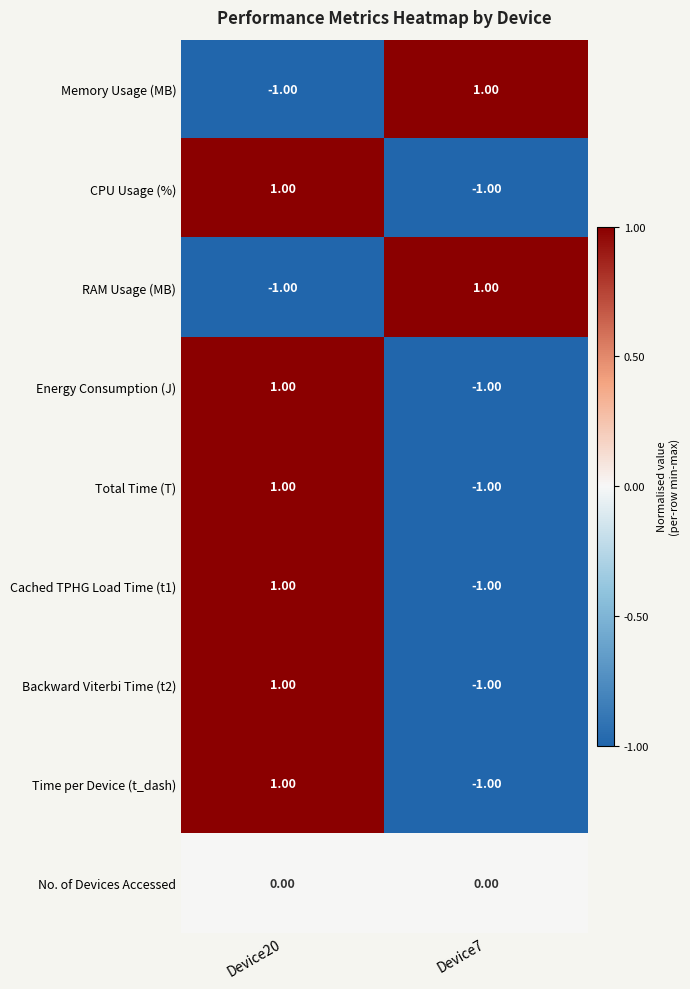

What is the total value across all series at Device7?

-4